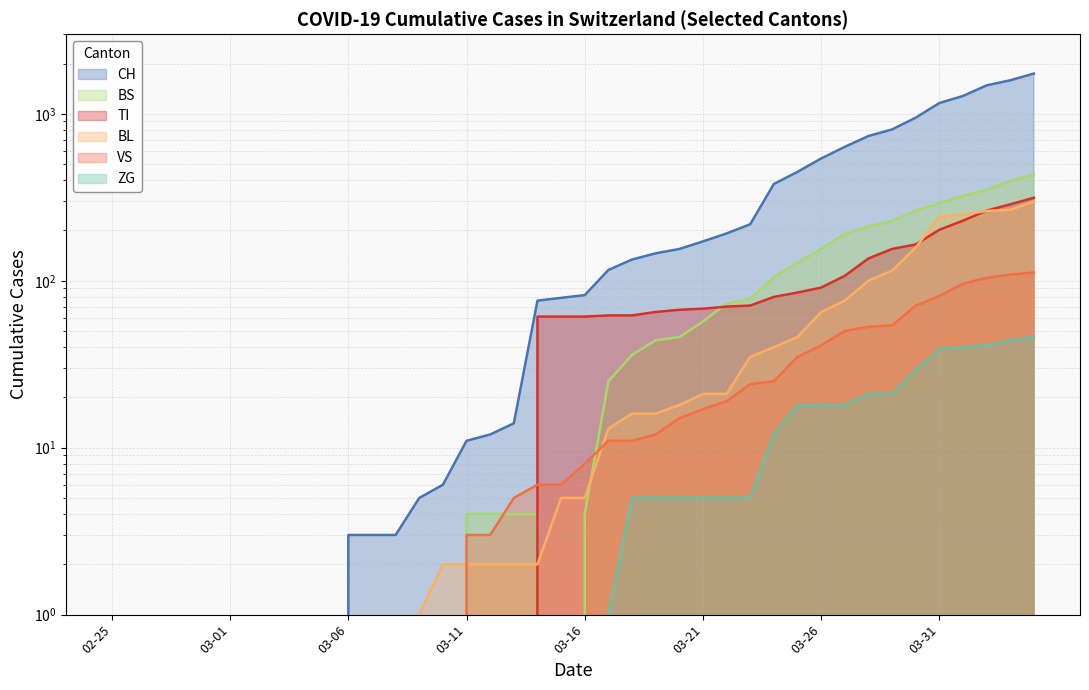

True or false: ZG and CH intersect in this chart.

False